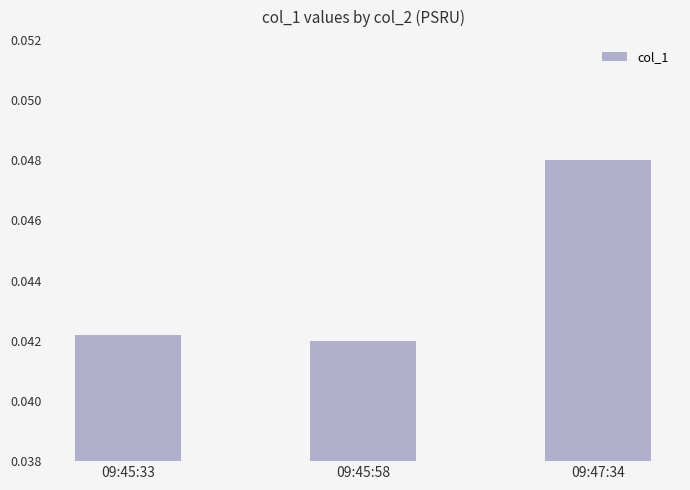

The chart shows a value of 0.1 at 09:45:58. True or false?

False